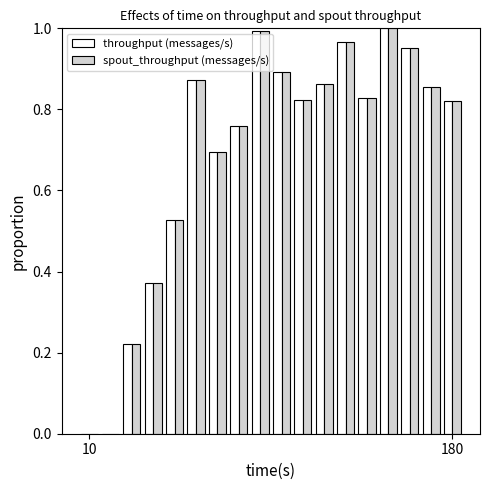

What is the sum of all spout_throughput (messages/s) values?

12.4